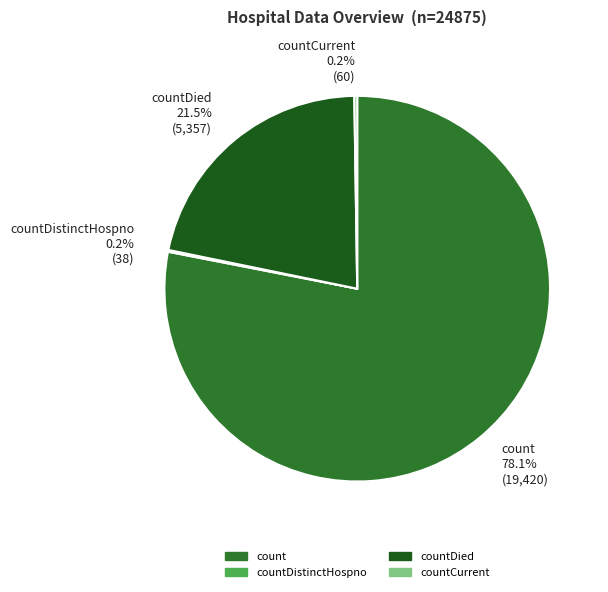

What is the majority slice?

count